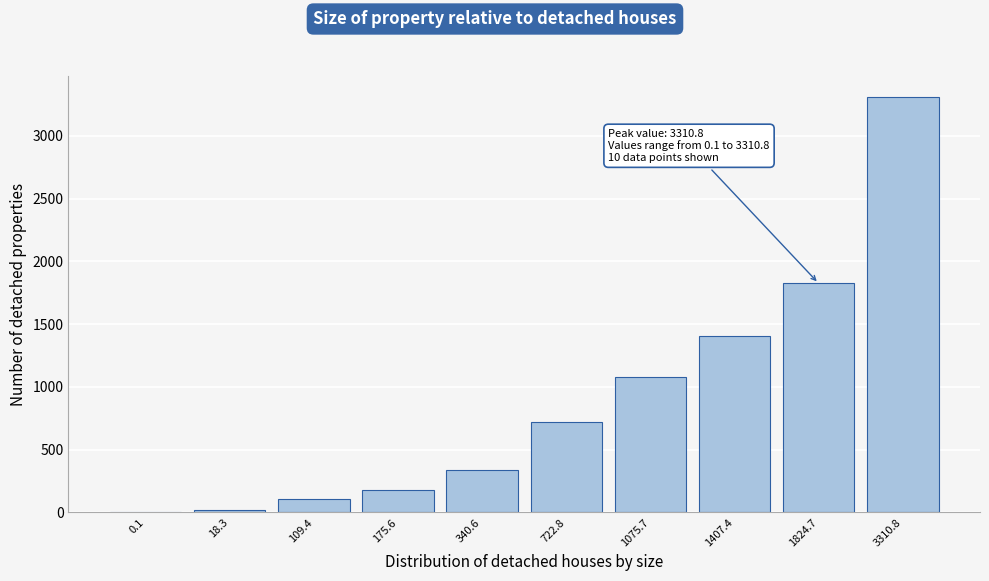

Reading left to right, transcribe all the data shown in this chart.

0.1=0.1	18.3=18.3	109.4=109.4	175.6=175.6	340.6=340.6	722.8=722.8	1075.7=1075.7	1407.4=1407.4	1824.7=1824.7	3310.8=3310.8